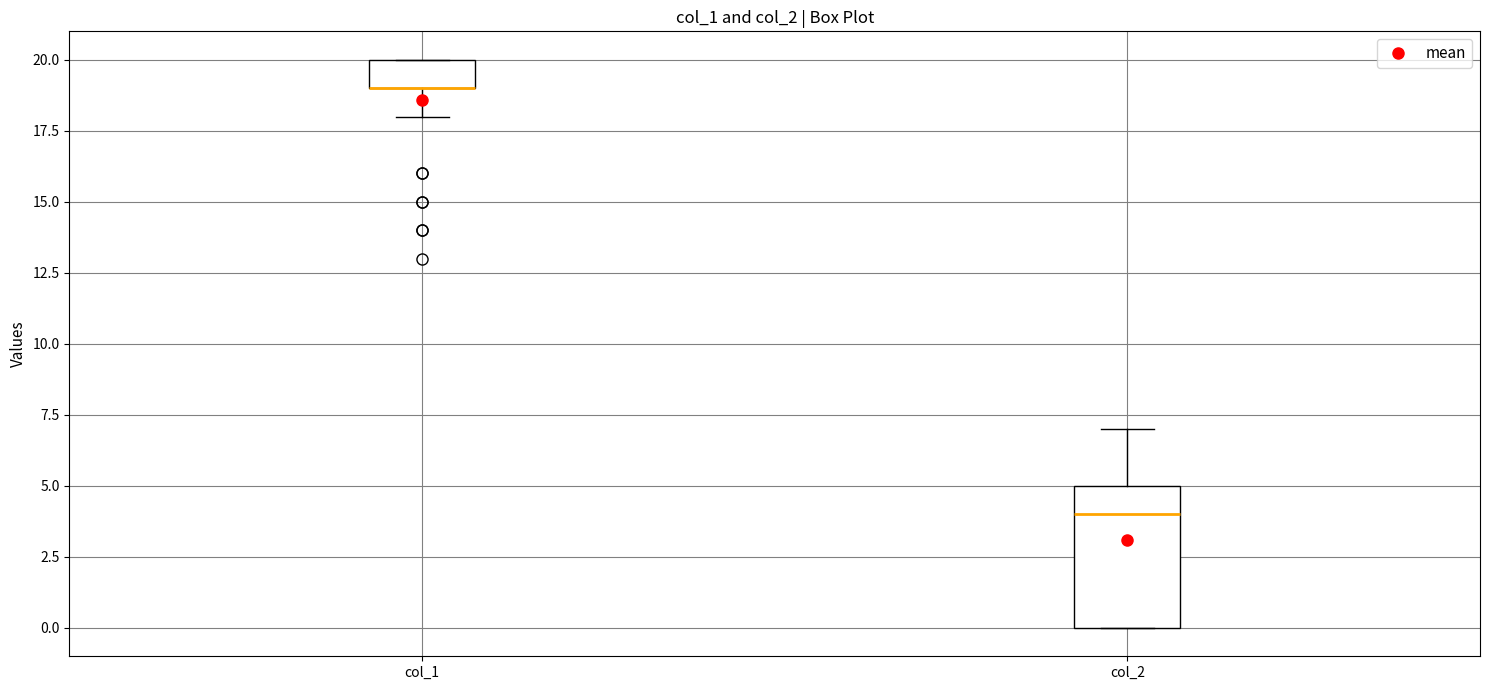

Reading left to right, read every box against the y-axis: the position of its median line, the range the box covers, and the ends of its whiskers. The values are not printed on the chart, so give them approximately, as read against the axis.

col_1: median 19 (drawn on the box's lower edge), box 19 to 20, whiskers 18 to 20
col_2: median 4, box 0 to 5, whiskers 0 to 7